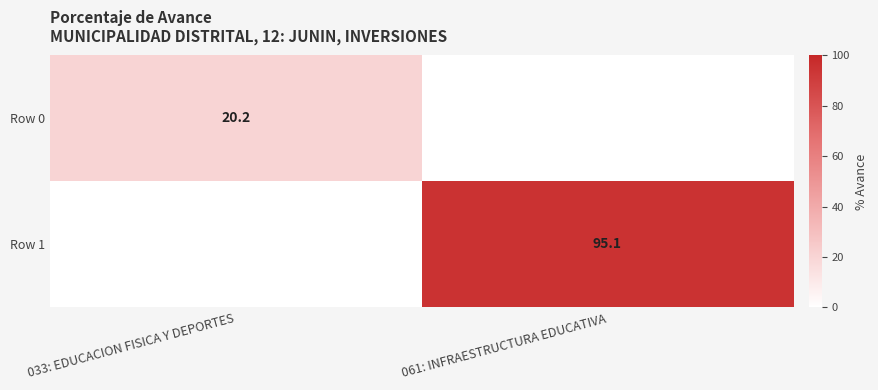

Is it true that Row 1 equals 95.1 at 061: INFRAESTRUCTURA EDUCATIVA?

True